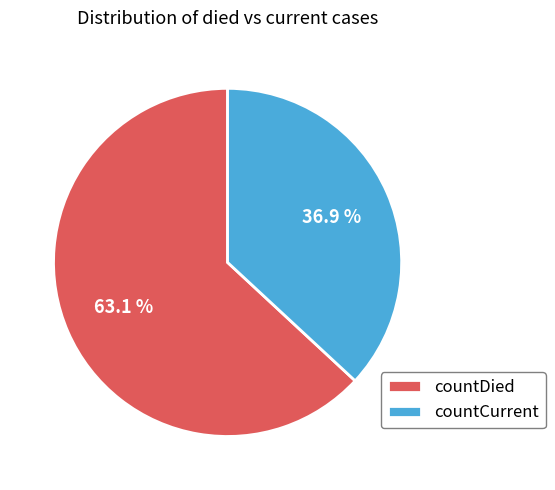

Count the number of slices in the pie.

2